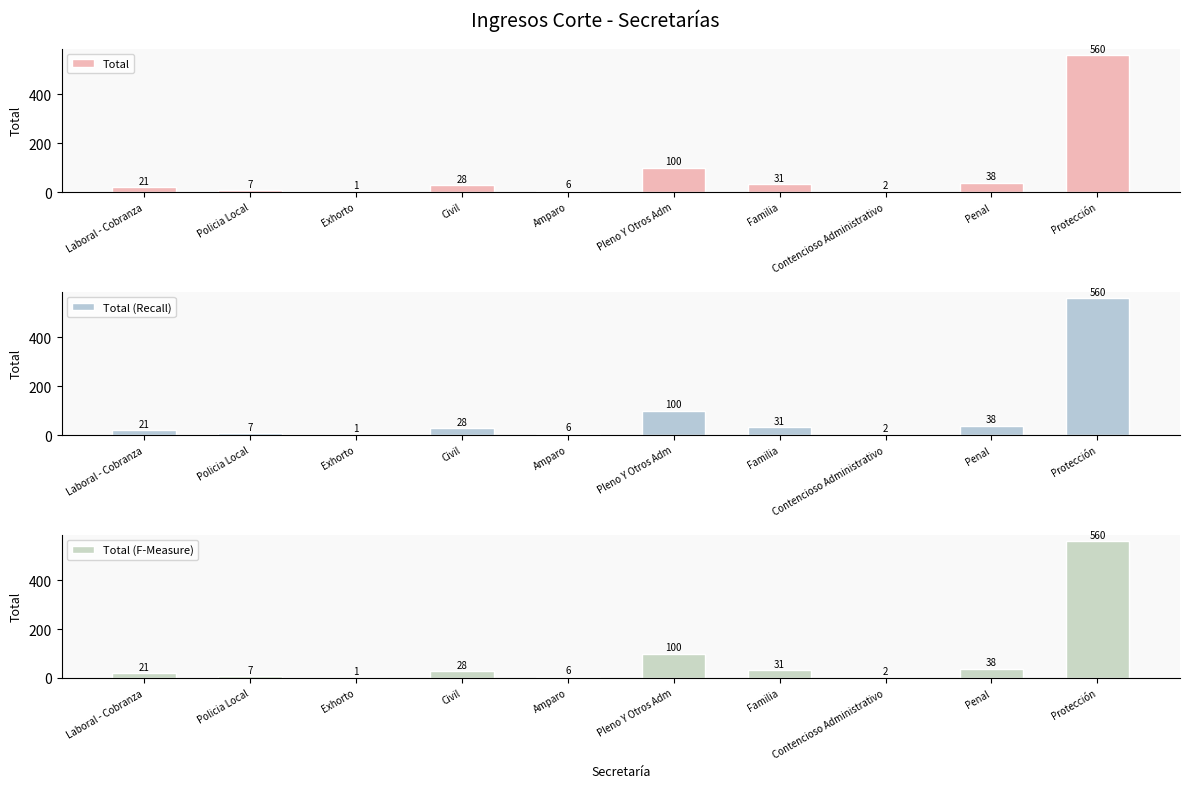

How many data points does each series have?

10